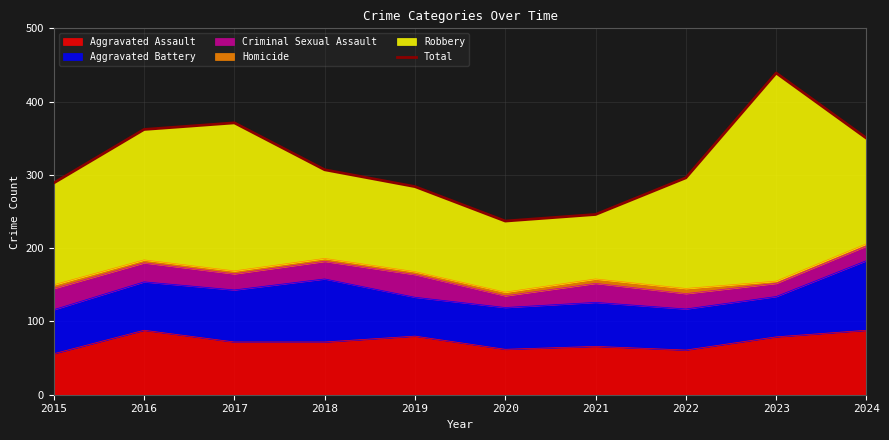

Where does the data first go above 307?

2016